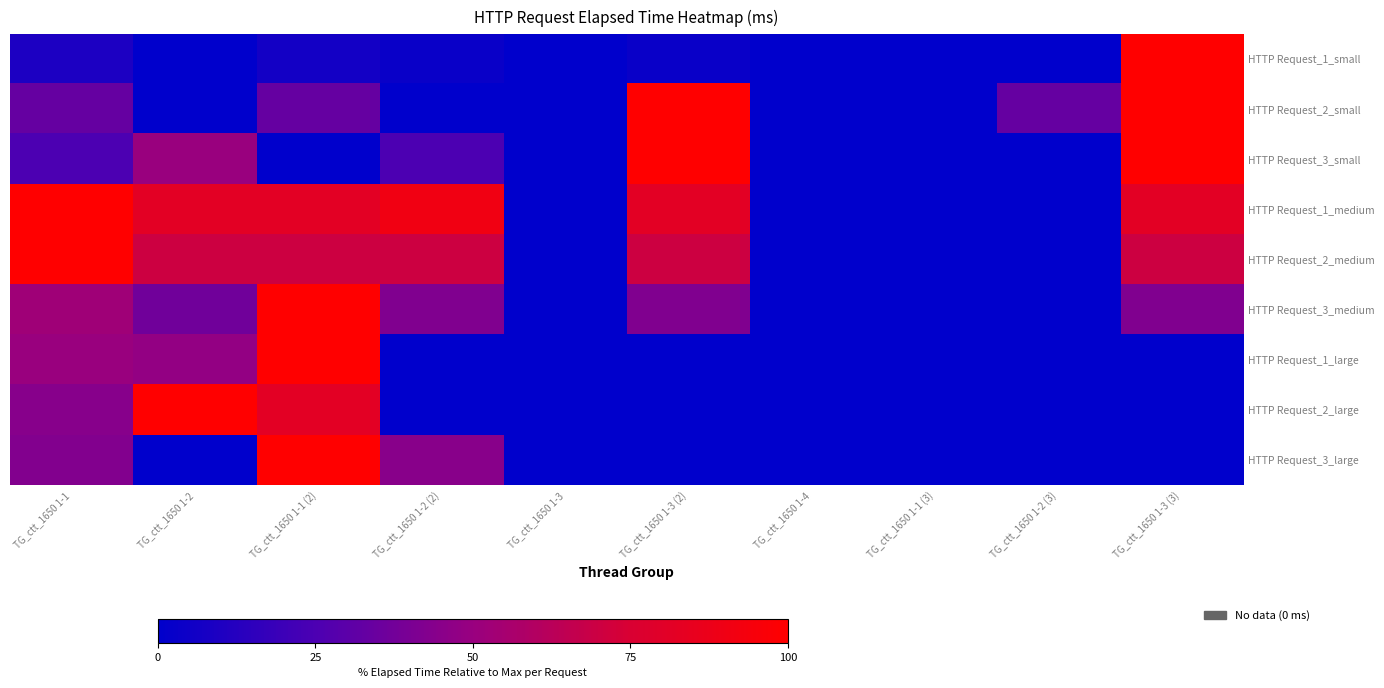

What is the maximum value shown in the chart?

100.0